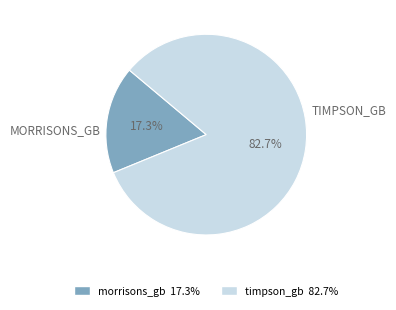

The morrisons_gb slice represents 17% of the pie. True or false?

True